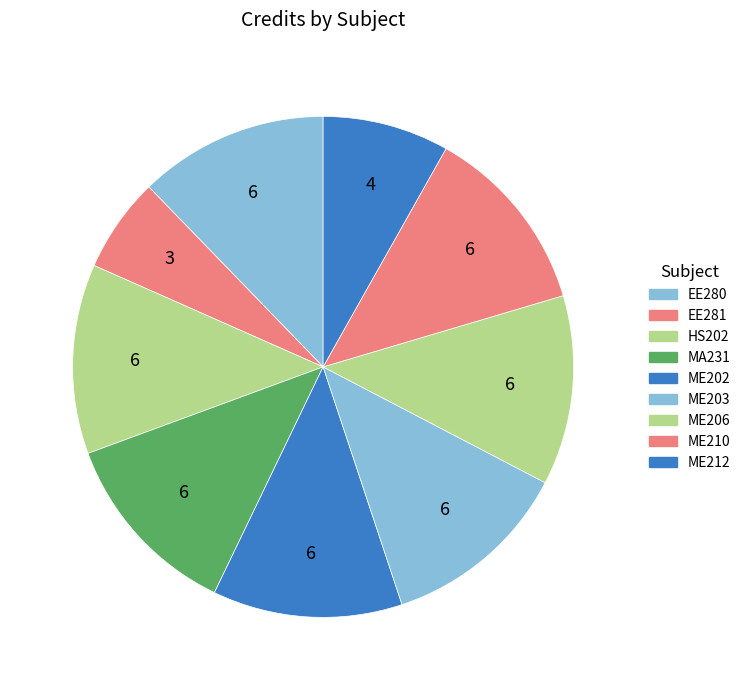

What is the total percentage of HS202 and ME206?

24.5%